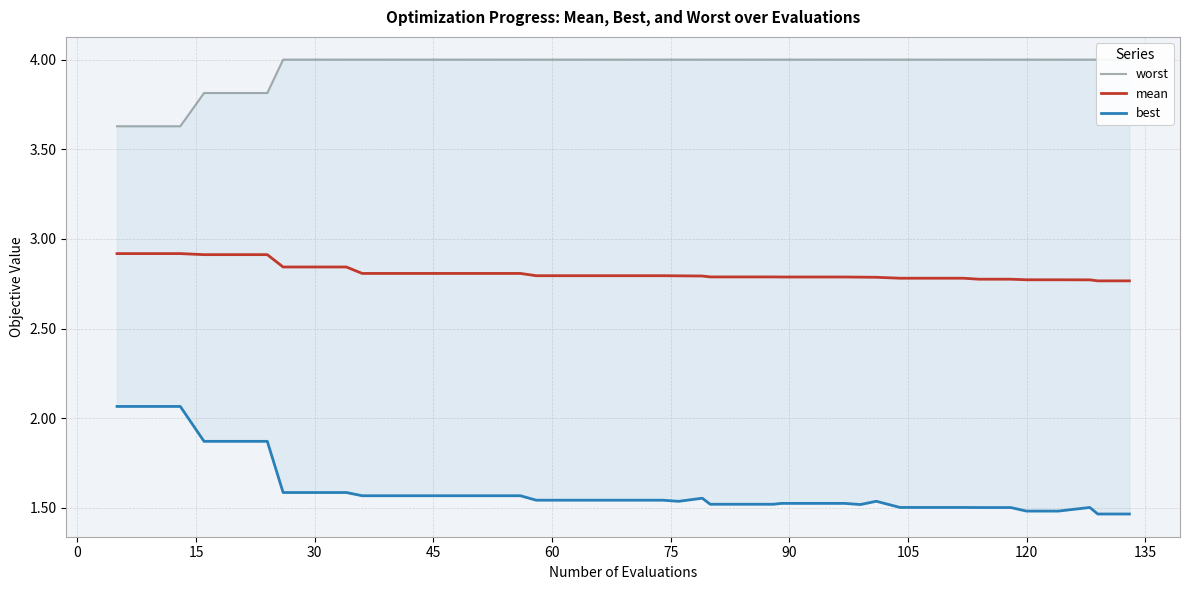

What is the maximum value for mean?

2.9